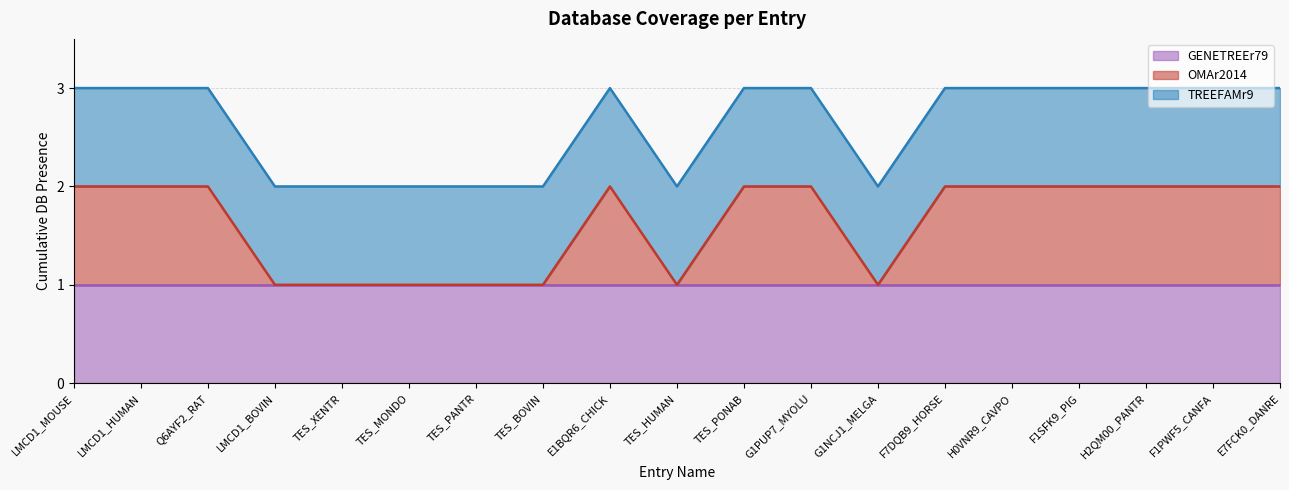

What is the sum of the OMAr2014 values at F1SFK9_PIG and F1PWF5_CANFA?

2